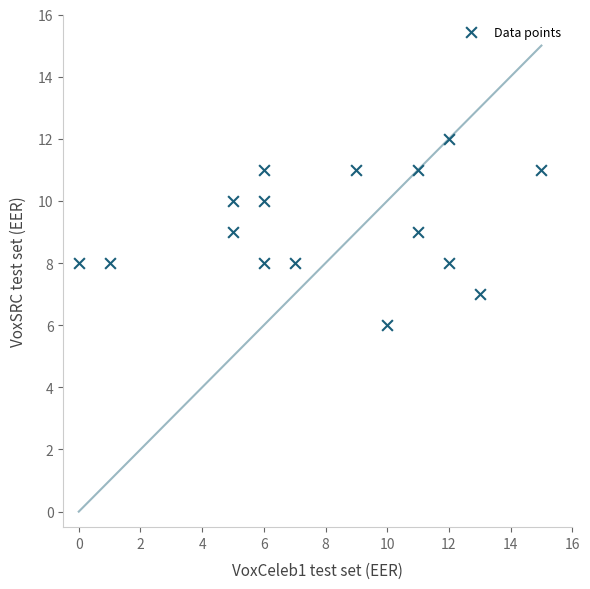

What is the range of Y values (max minus min)?

6